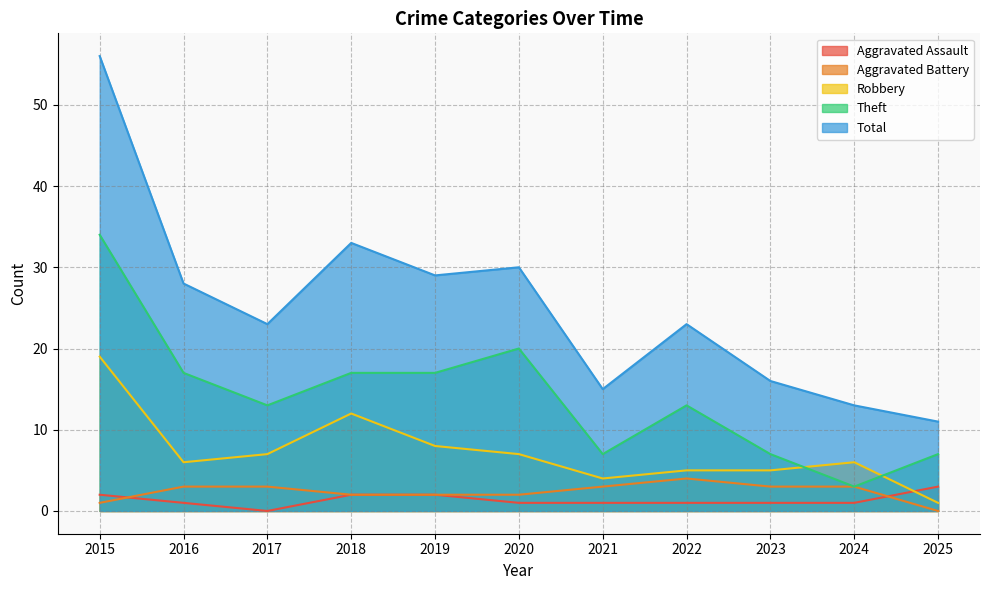

What is the approximate value of Robbery at 2017, to the nearest 5?

5